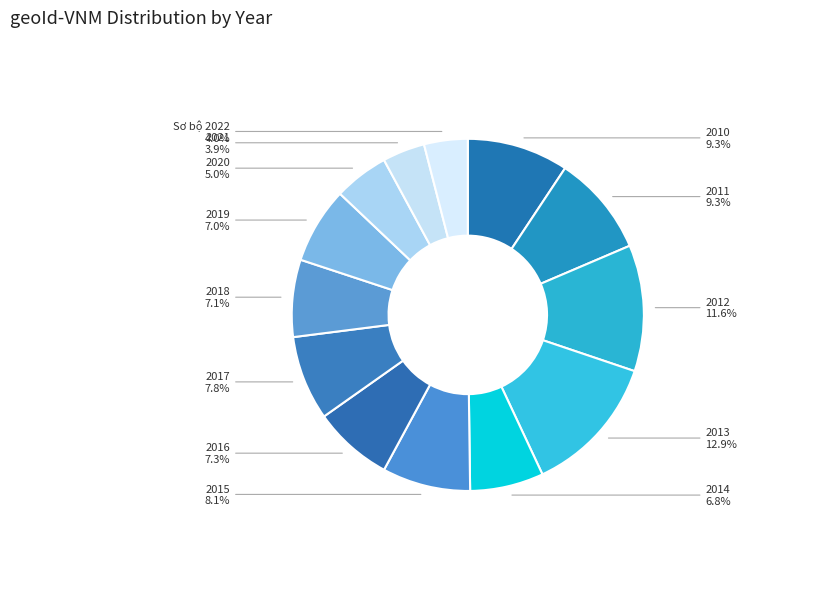

How many slices are in this pie chart?

13